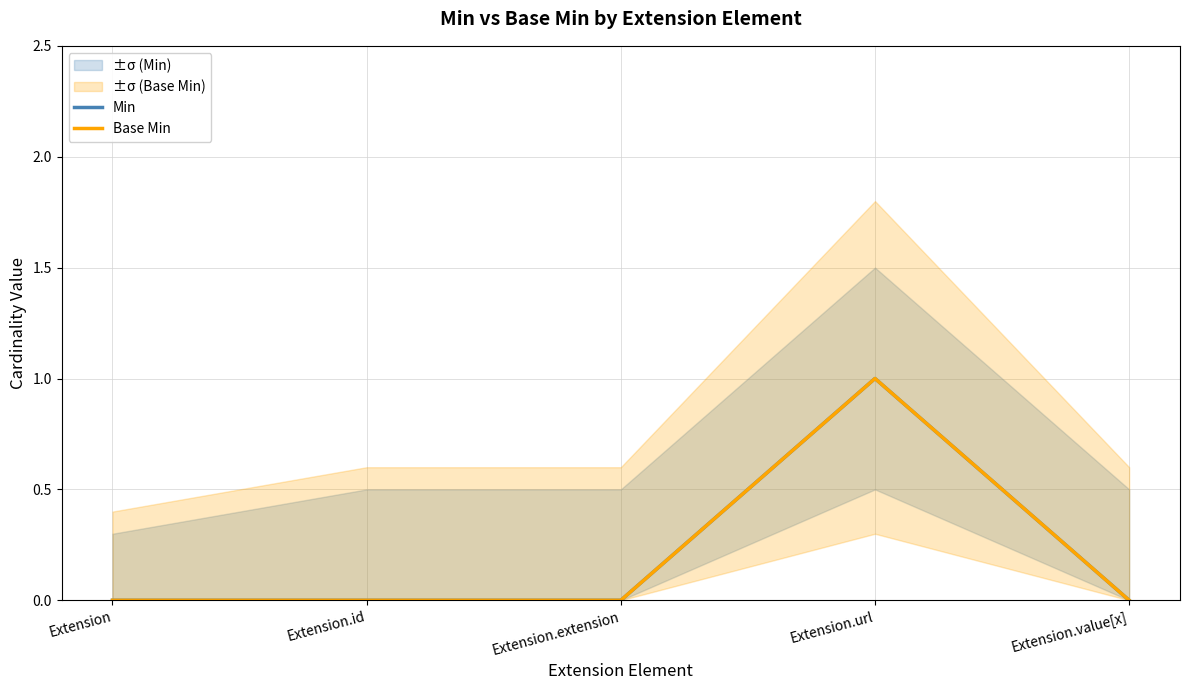

What value does the Min series have at Extension.url?

1